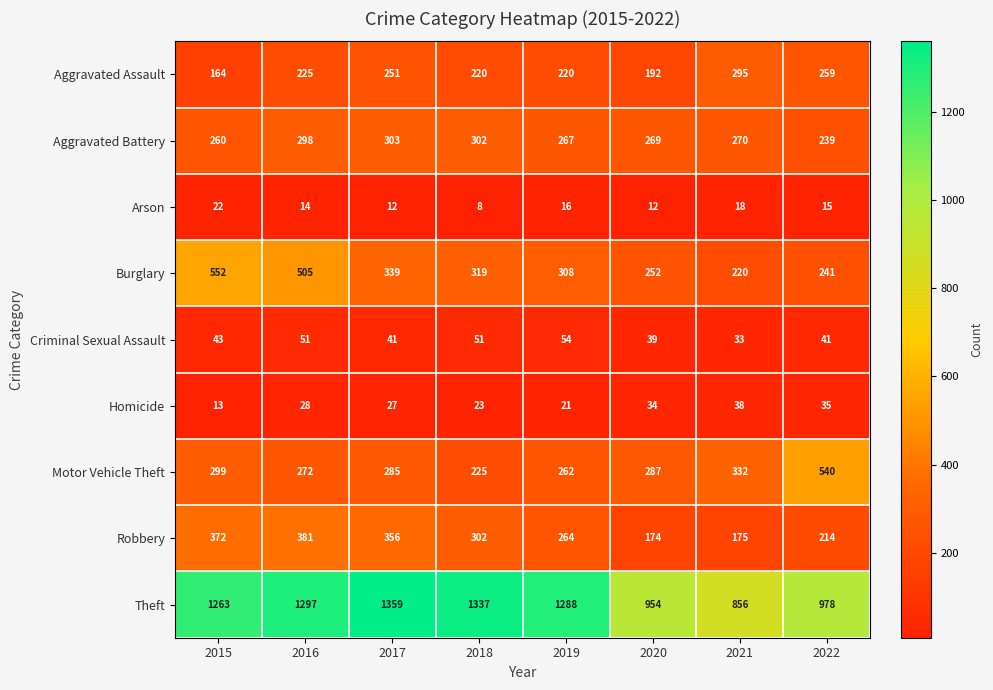

What value does the Motor Vehicle Theft series have at 2019?

262